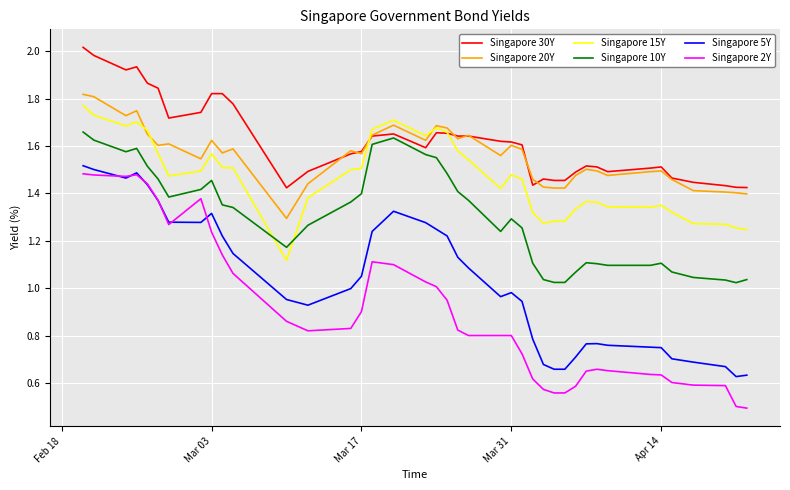

What is the lowest value of the Singapore 2Y series?

0.5